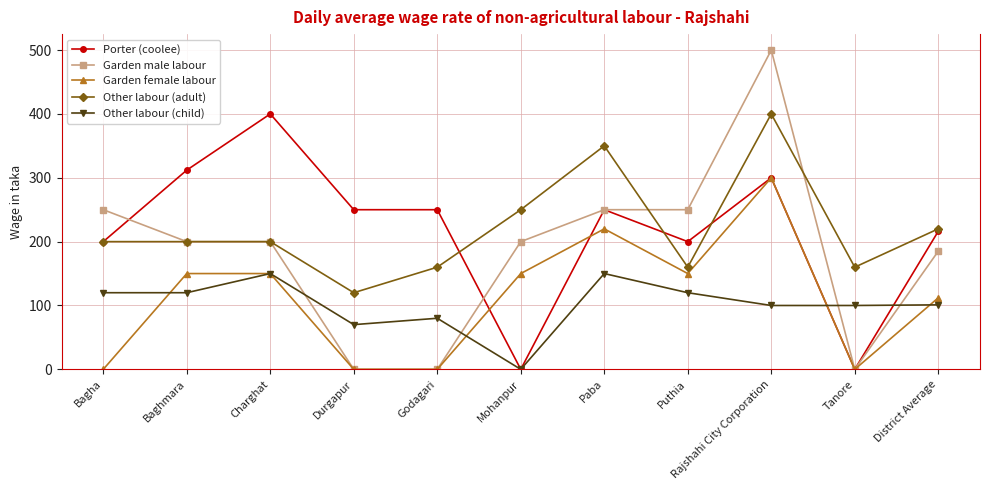

What is the maximum value for Other labour (adult)?

400.0